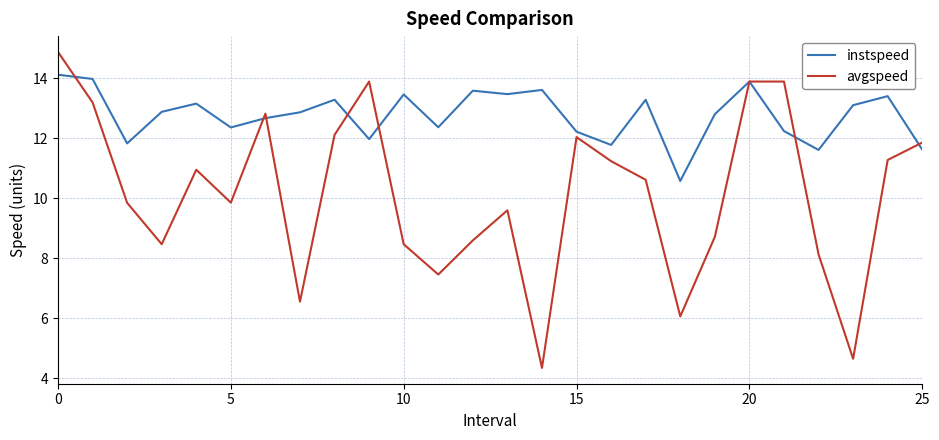

What is the sum of all avgspeed values?

263.4